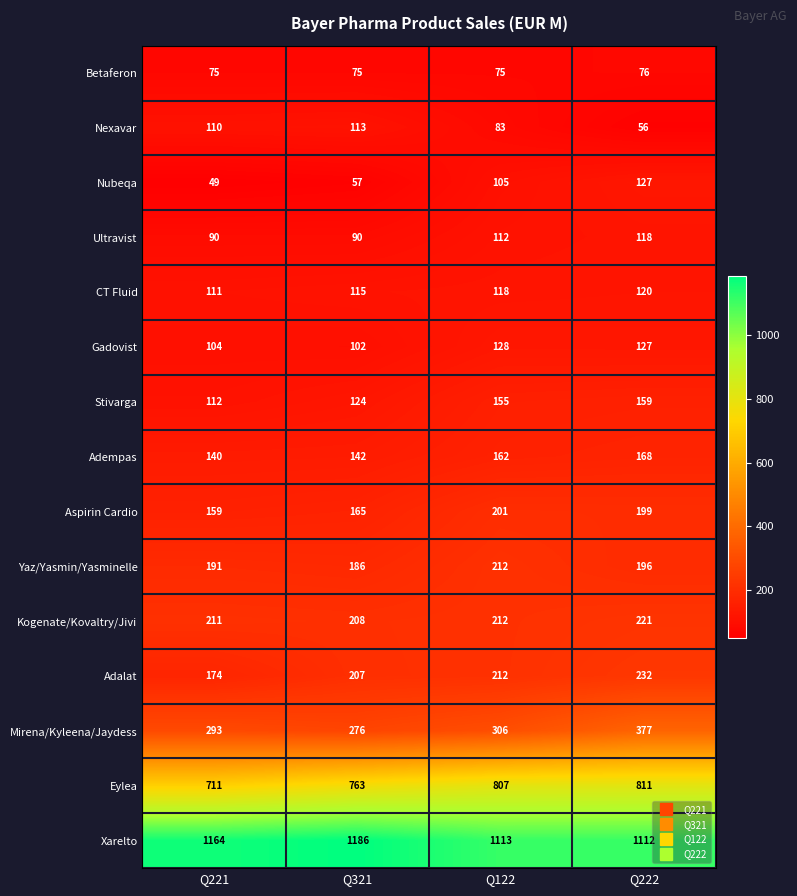

Is it true that Nubeqa equals 105 at Q122?

True